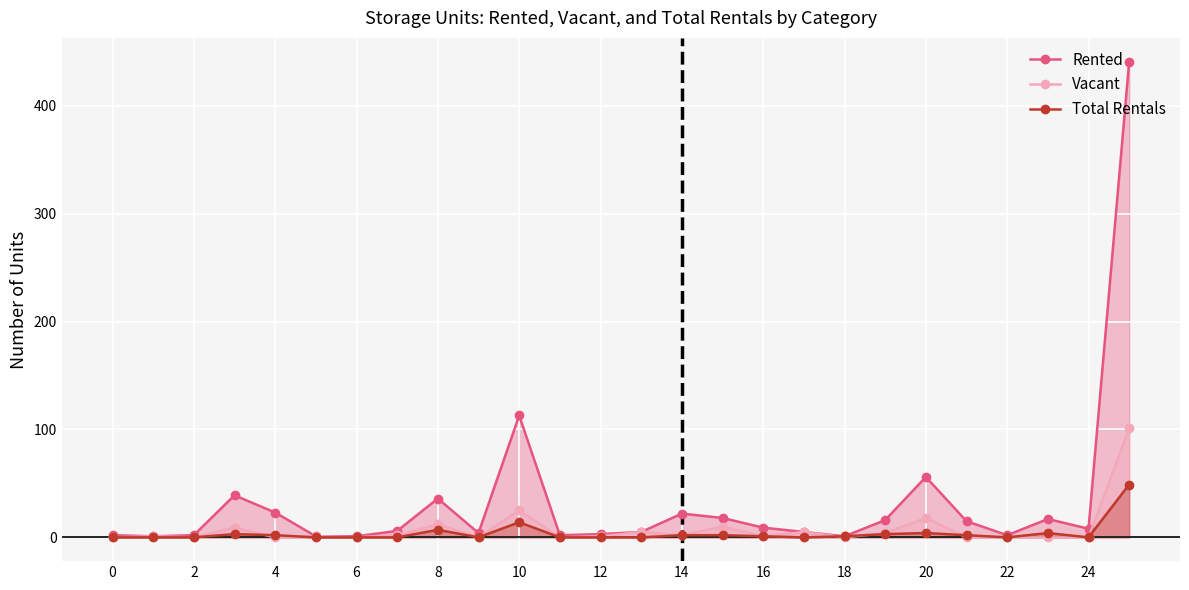

What is the label of the 16th point from the left?

15